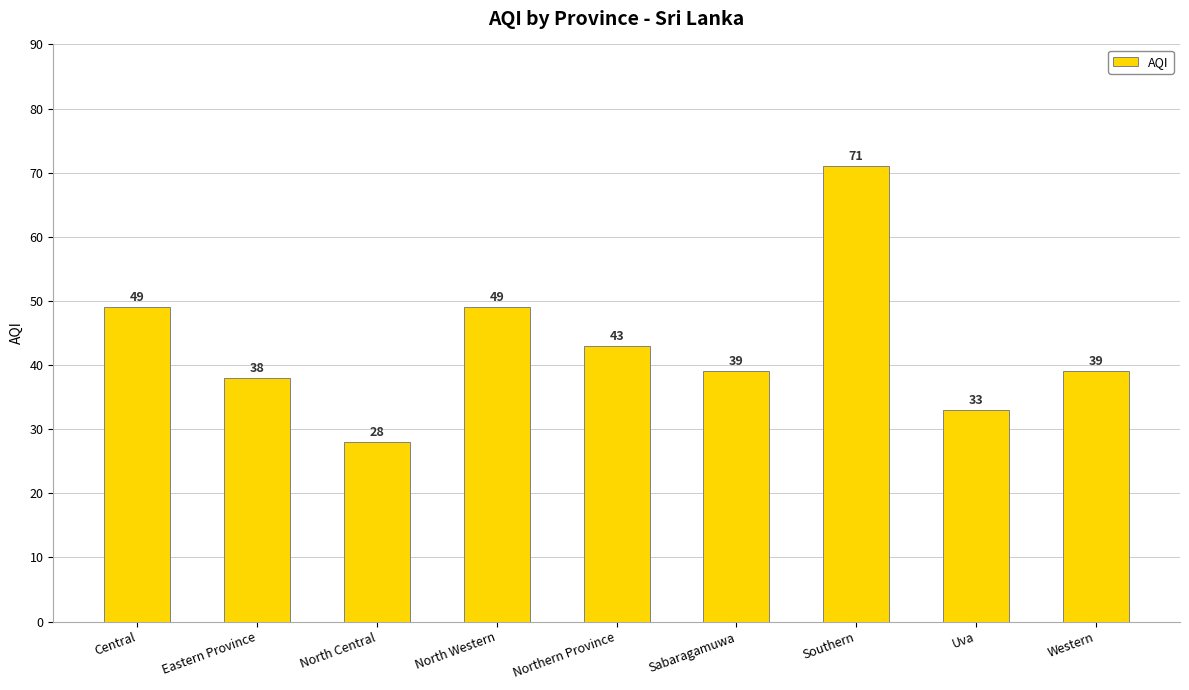

Reading right to left, transcribe all the data shown in this chart.

39	33	71	39	43	49	28	38	49